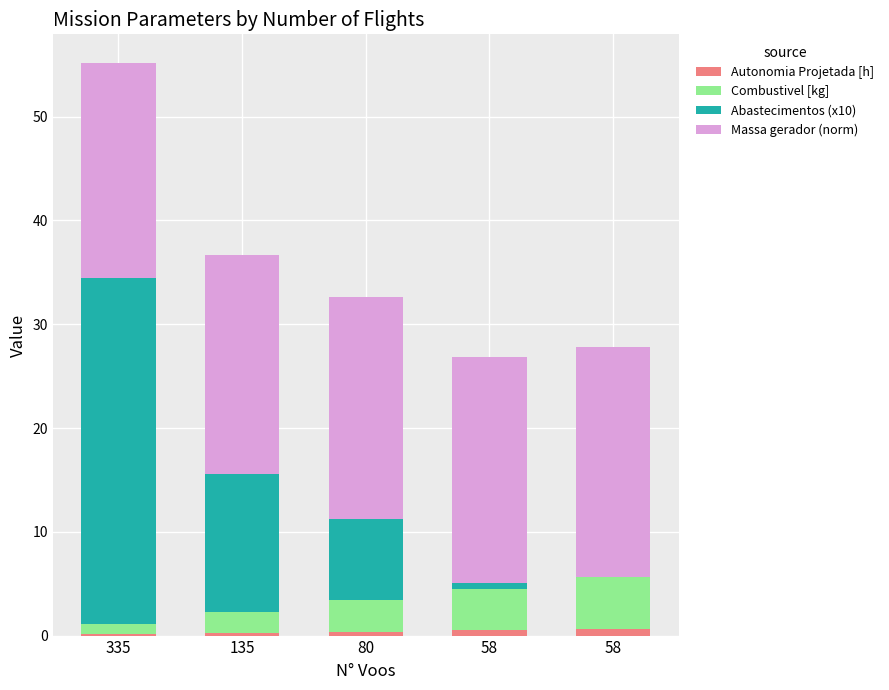

Where is Abastecimentos (x10) nearest to the value 16?

135